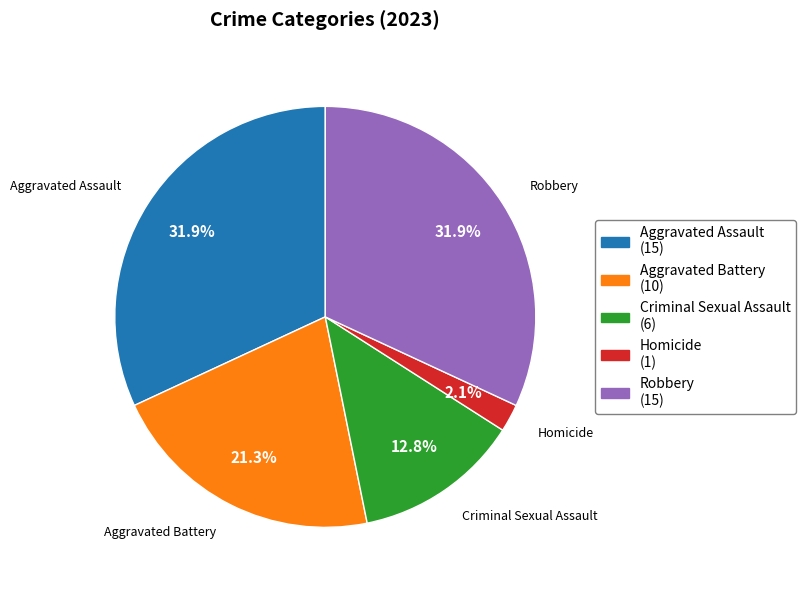

Approximately how many times larger is the value at Robbery compared to Criminal Sexual Assault?

2.5